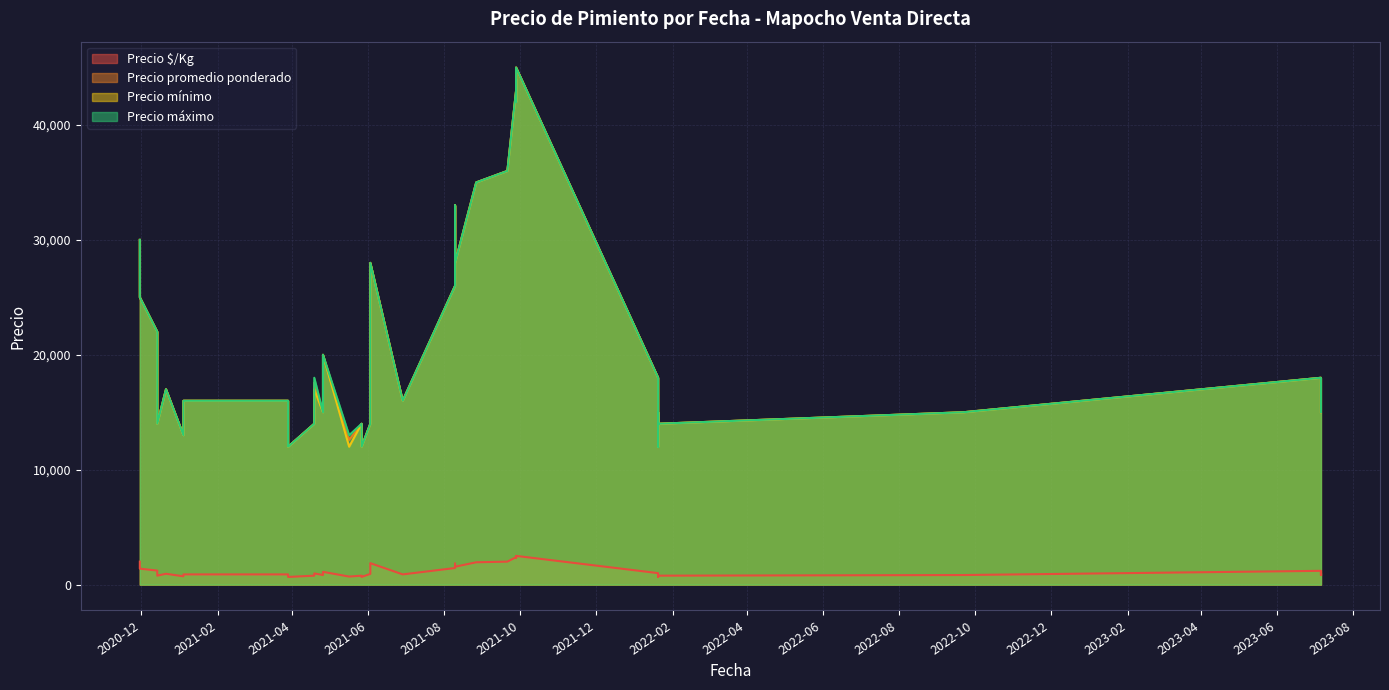

What is the sum of the Precio $/Kg values at 2023-07-06 and 2020-11-30?

2833